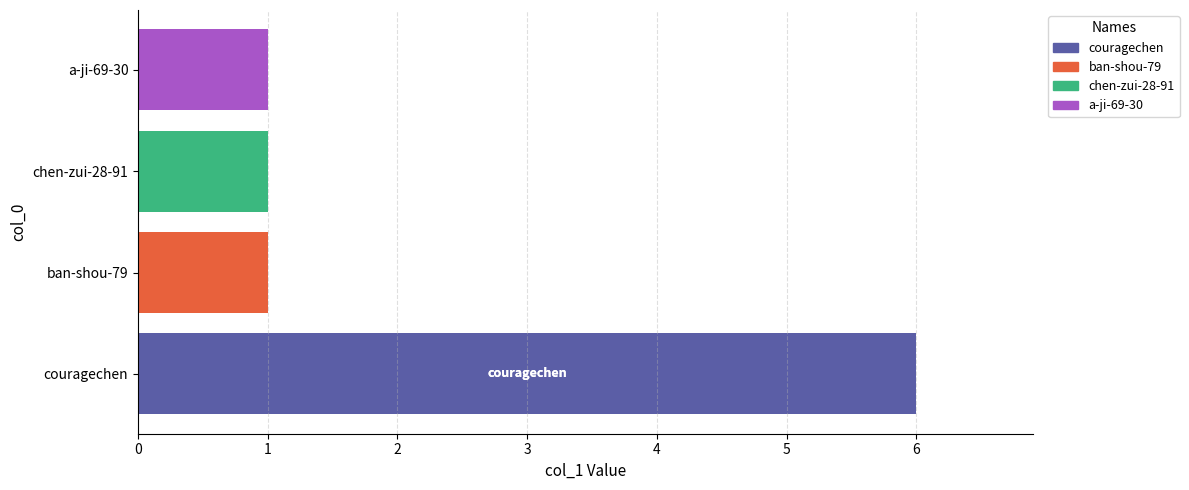

Reading top to bottom, what are all the values shown in this chart?

1	1	1	6